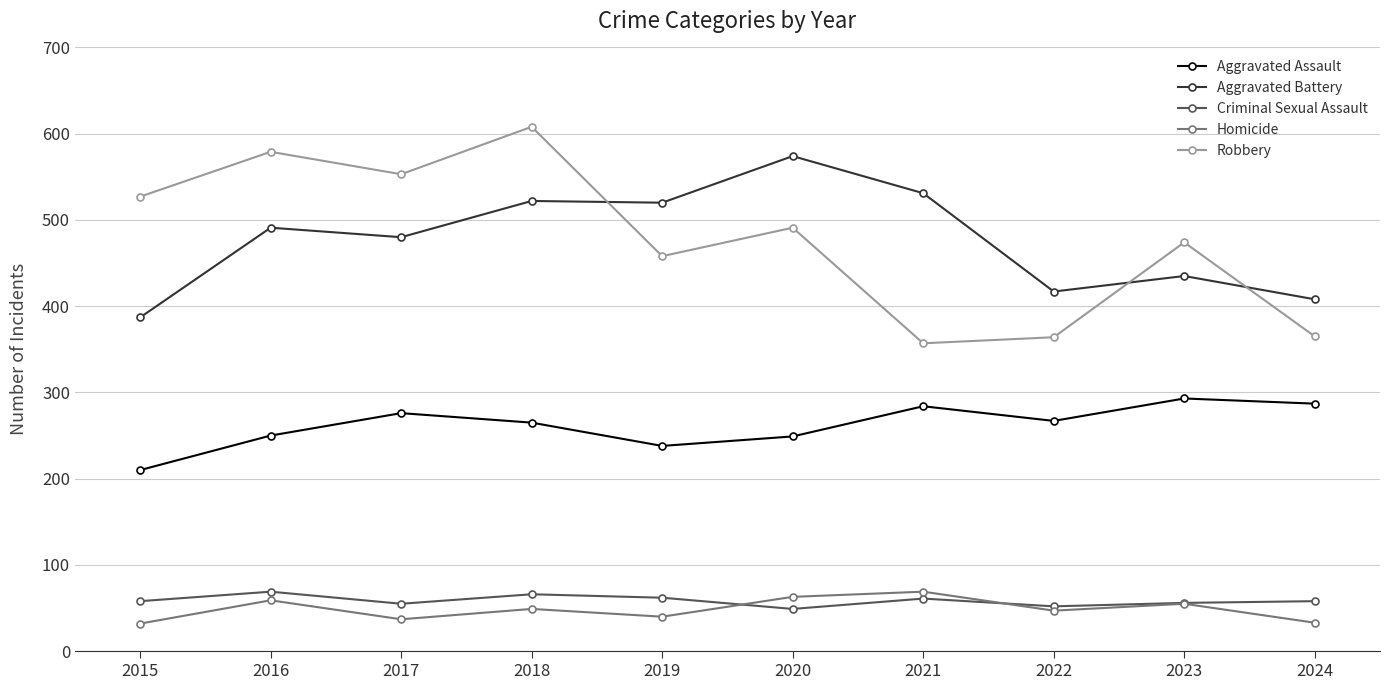

At how many categories does at least one series exceed 287?

10